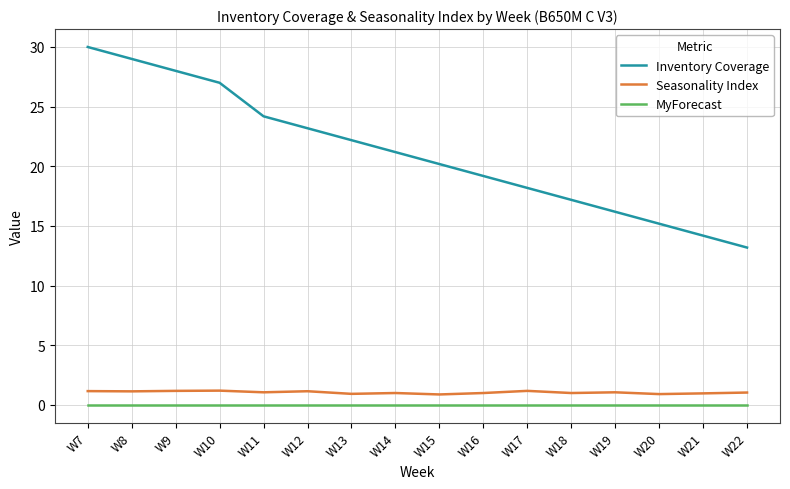

What is the total value across all series at W9?

29.2